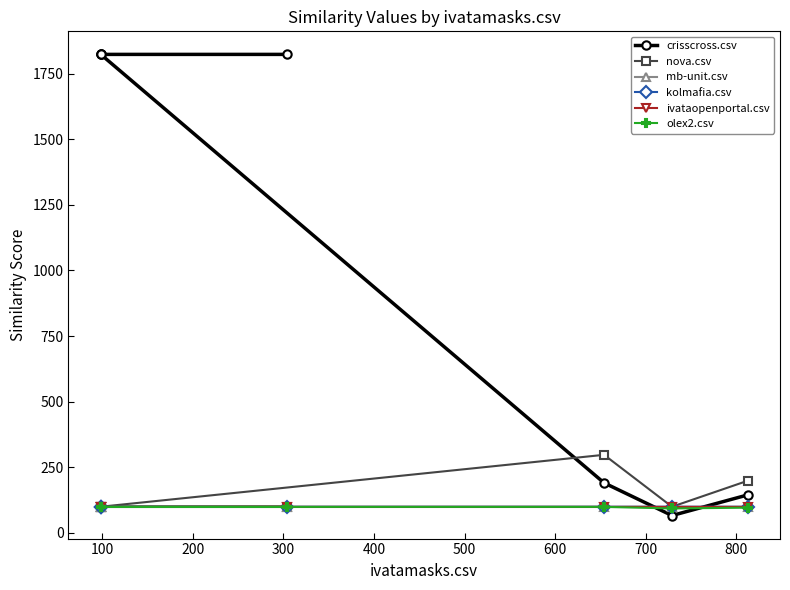

What is the sum of all crisscross.csv values?

7695.5